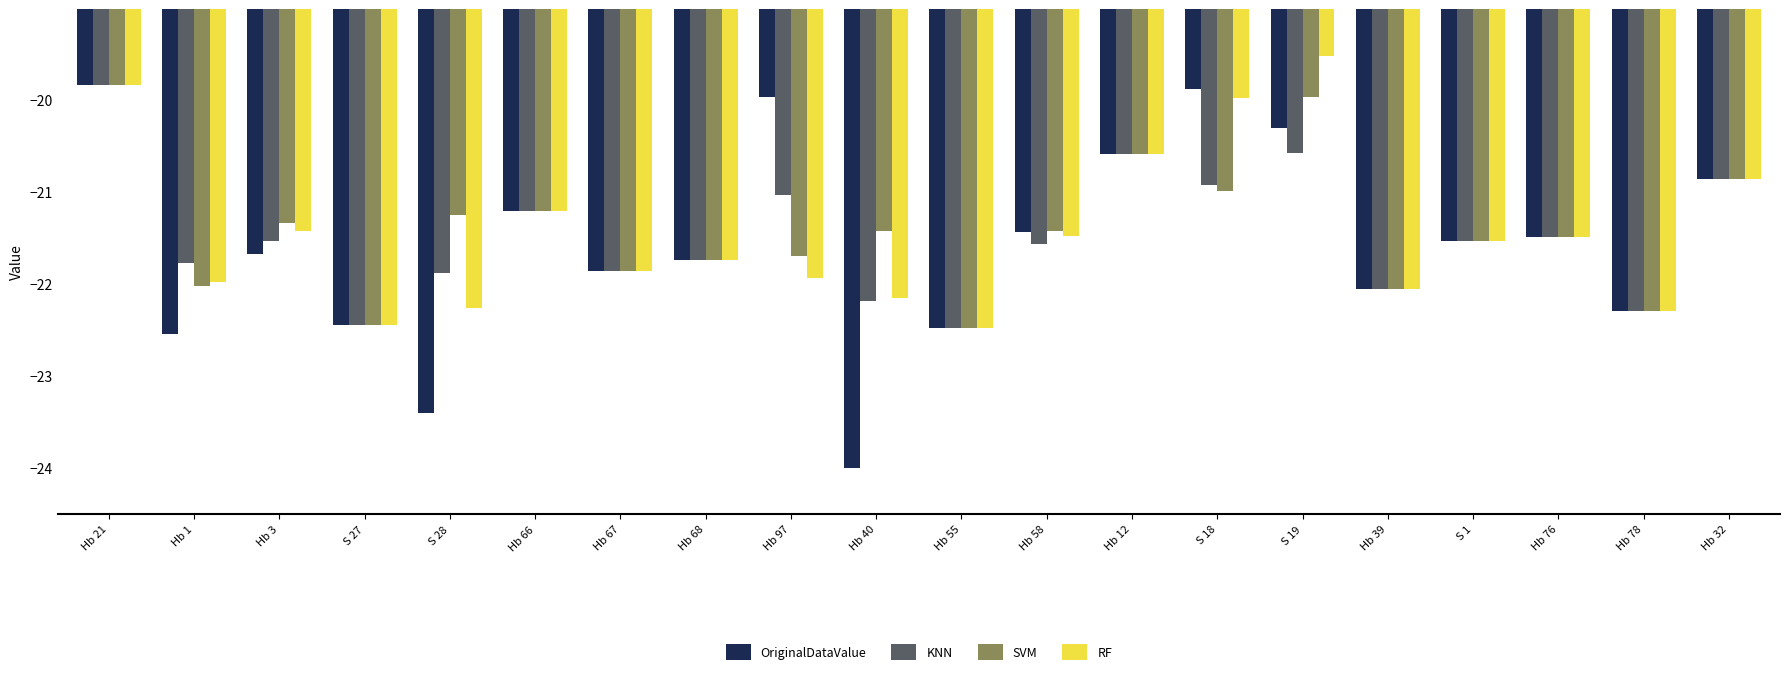

Rank the series by their average value, from lowest to highest.

OriginalDataValue, KNN, RF, SVM